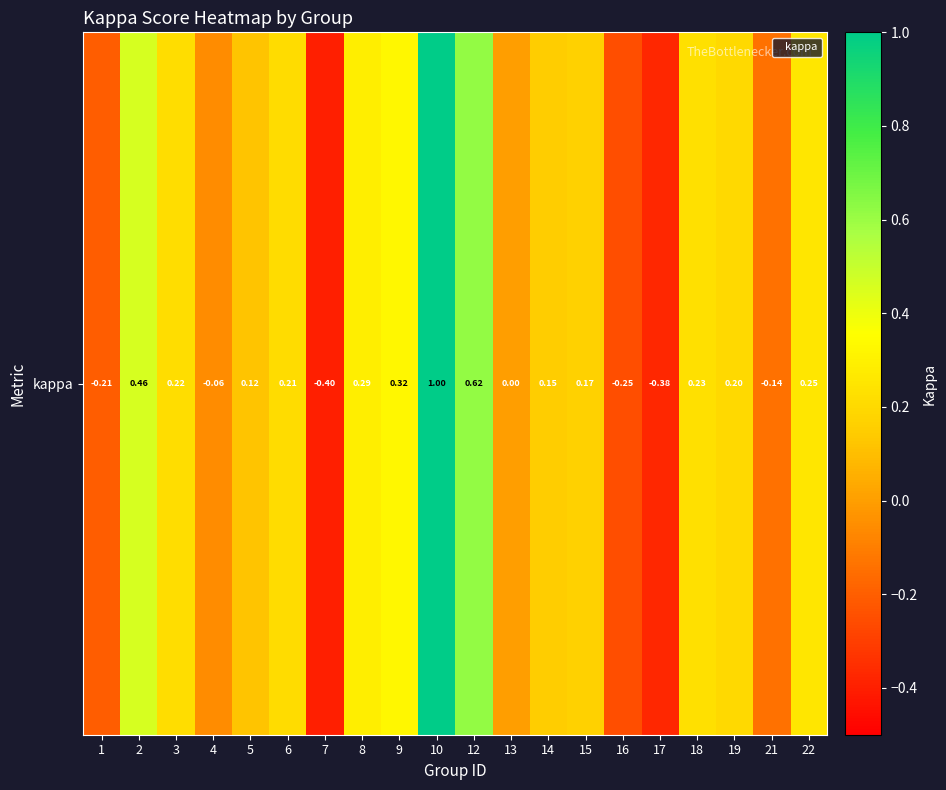

Which has a higher value, 8 or 12?

12